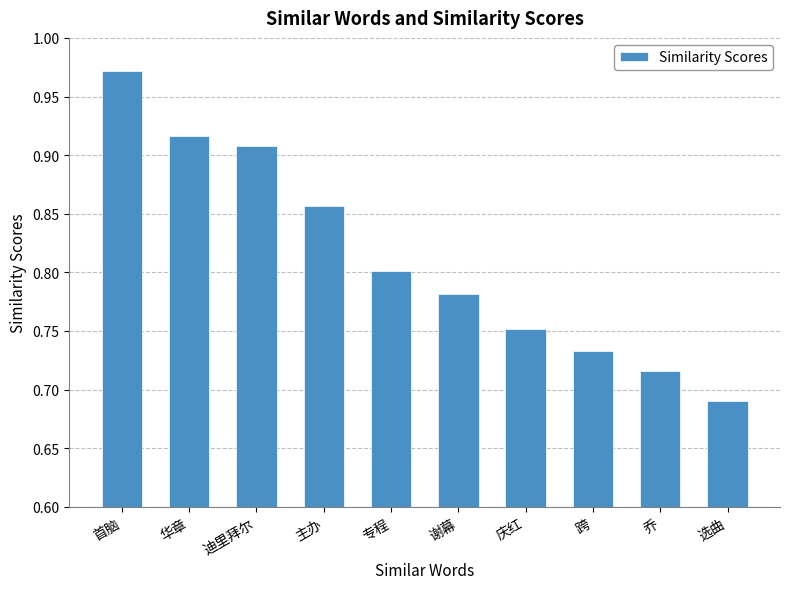

What is the label of the 9th bar from the left?

乔